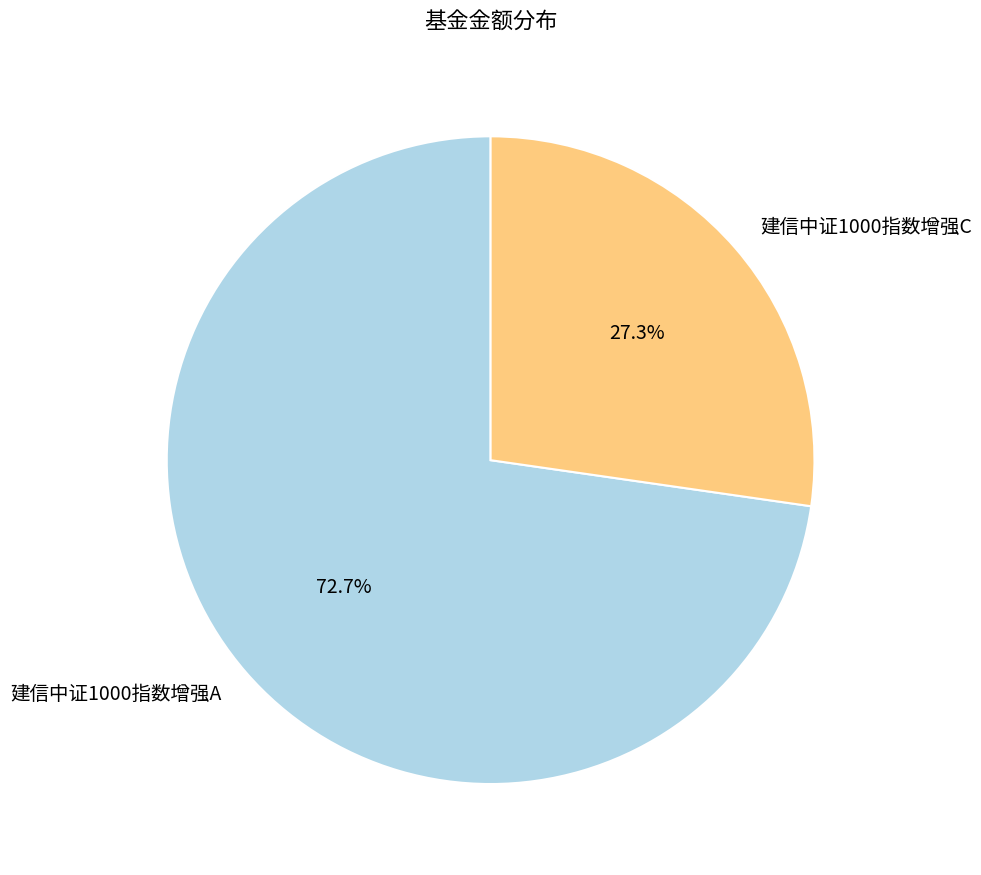

Does 建信中证1000指数增强A represent more than half of the total?

Yes